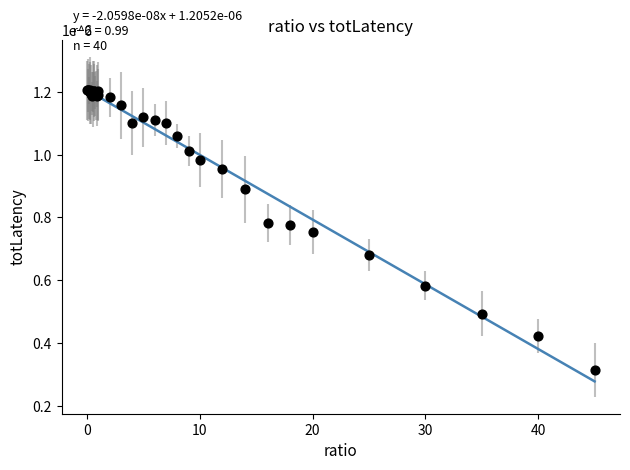

How many lines are shown in the chart?

1